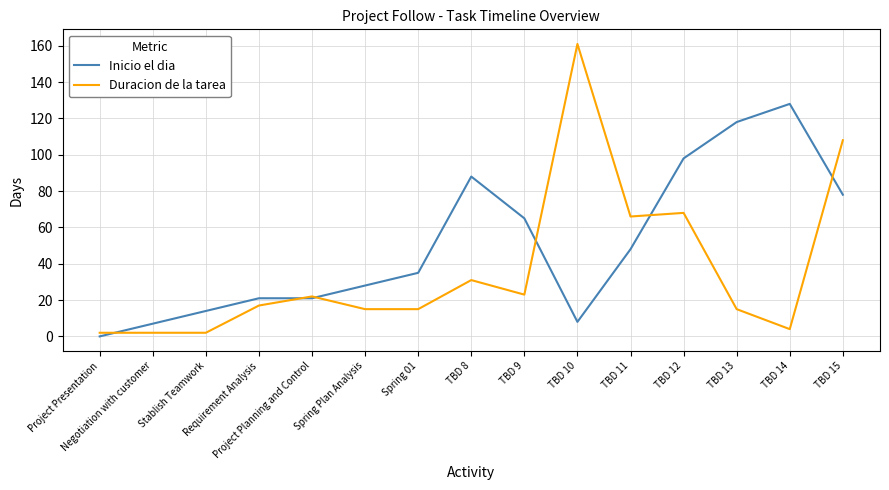

At which category does the chart reach its minimum across all series?

Project Presentation